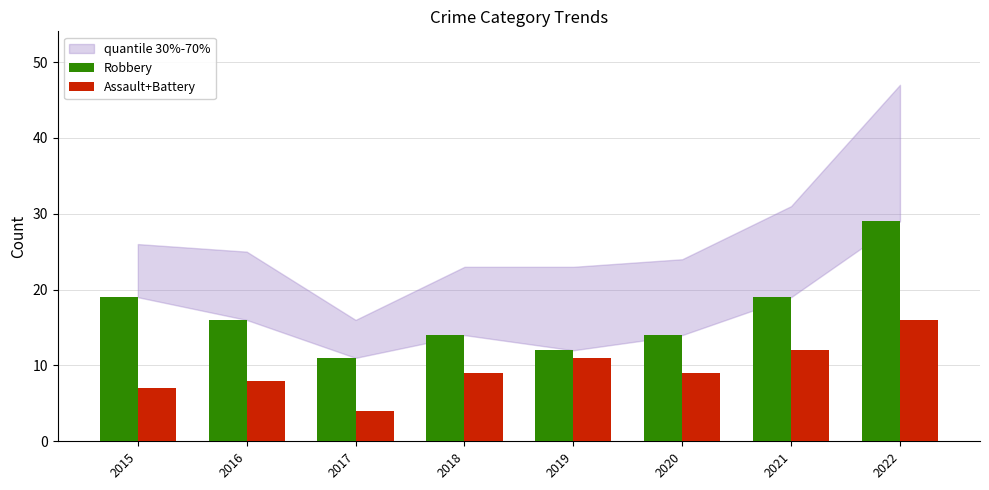

At which category is the sum across all series the highest?

2022